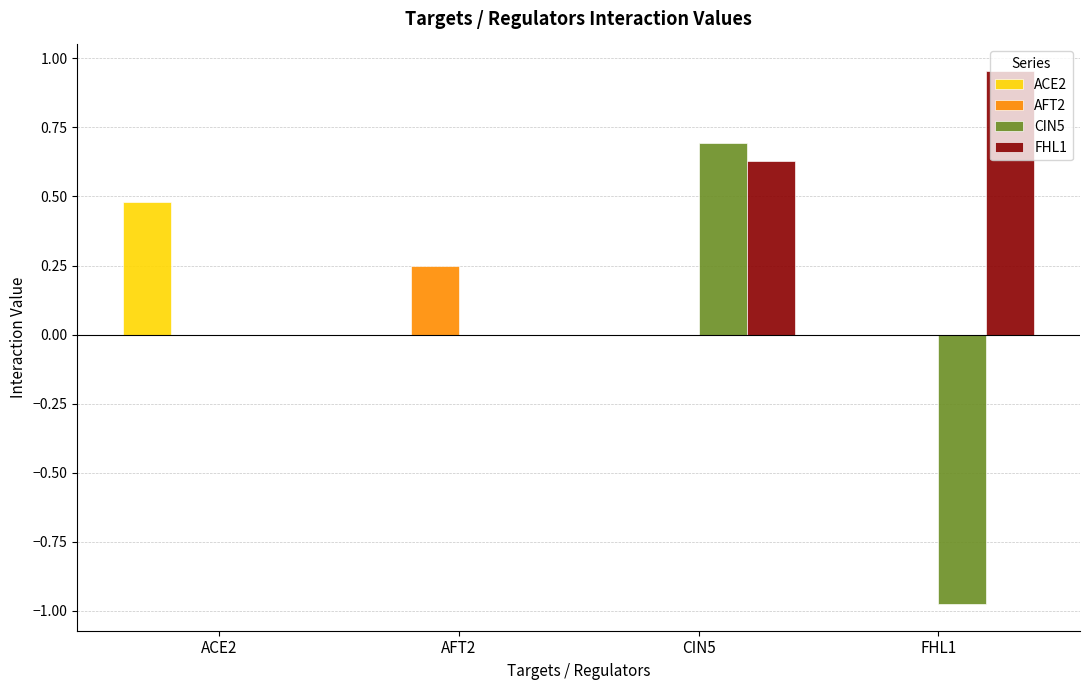

At which label does AFT2 reach its peak?

AFT2